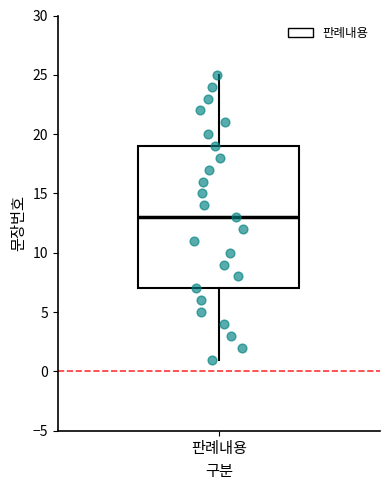

Read this box plot against the y-axis: the position of the median line, the range covered by the box, and the ends of both whiskers. The values are not printed on the chart, so give them approximately, as read against the axis.

median 13, box 7 to 19, whiskers 1 to 25